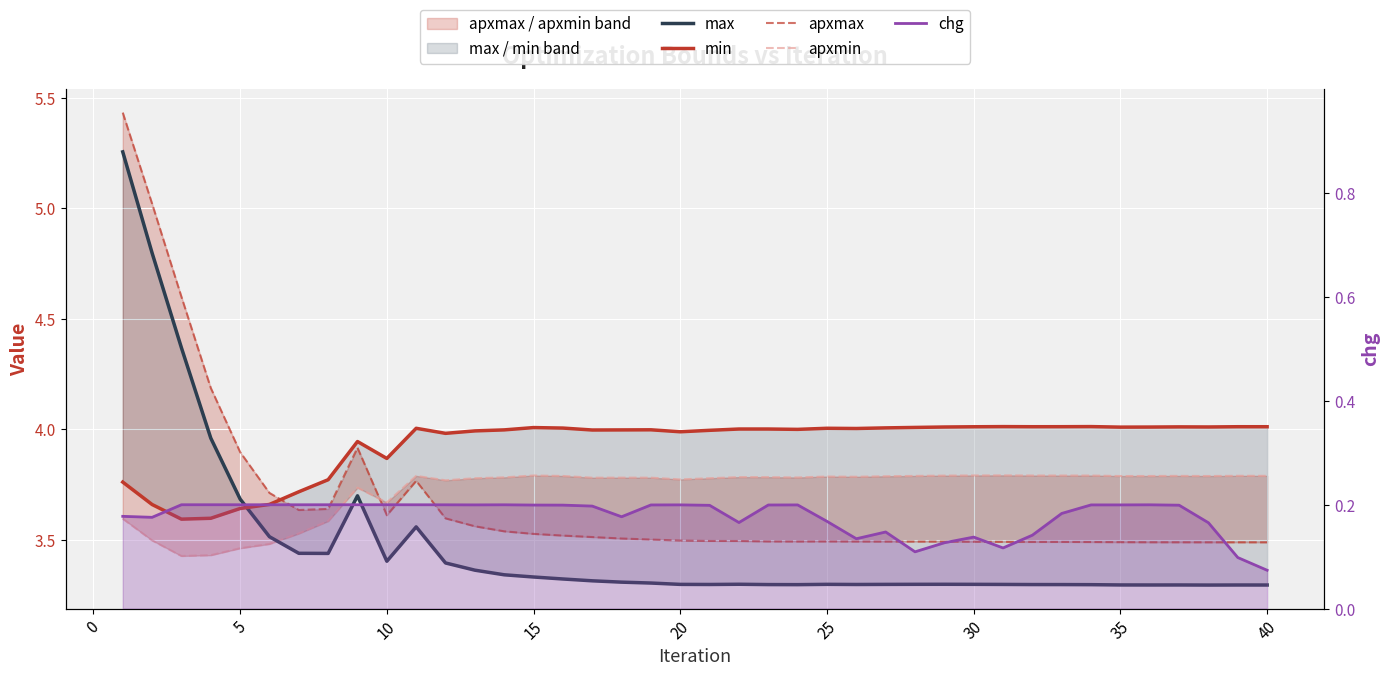

What are all the series names shown in the legend?

max, min, apxmax, apxmin, chg